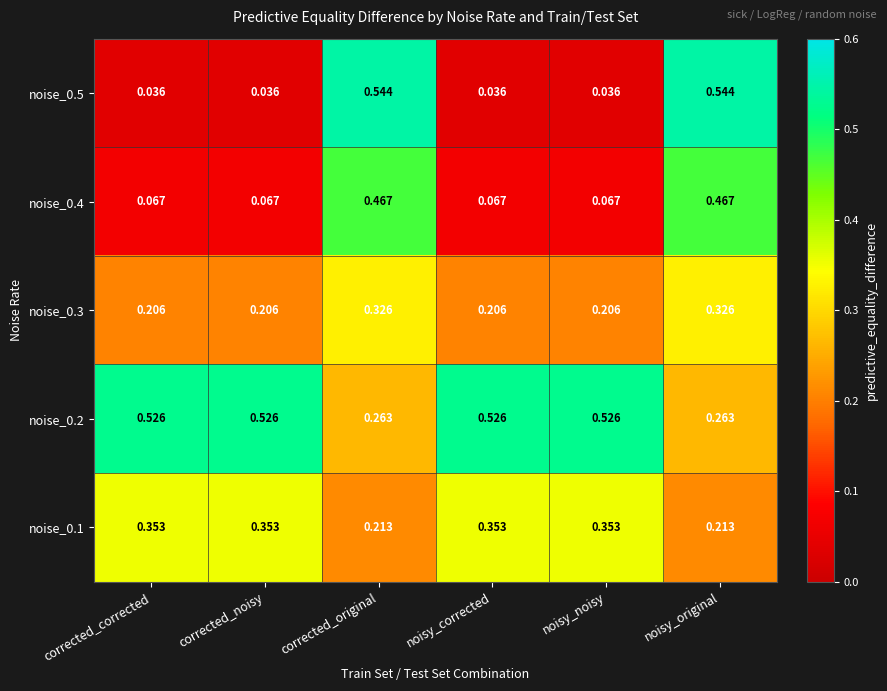

Is the value of noise_0.5 at corrected_noisy greater than the value of noise_0.1 at noisy_corrected?

No